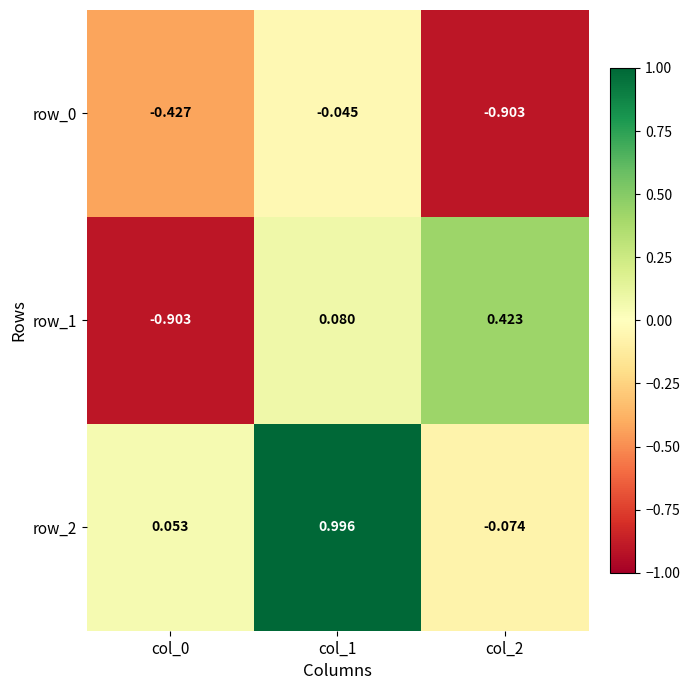

Where is row_0 nearest to the value 0?

col_1